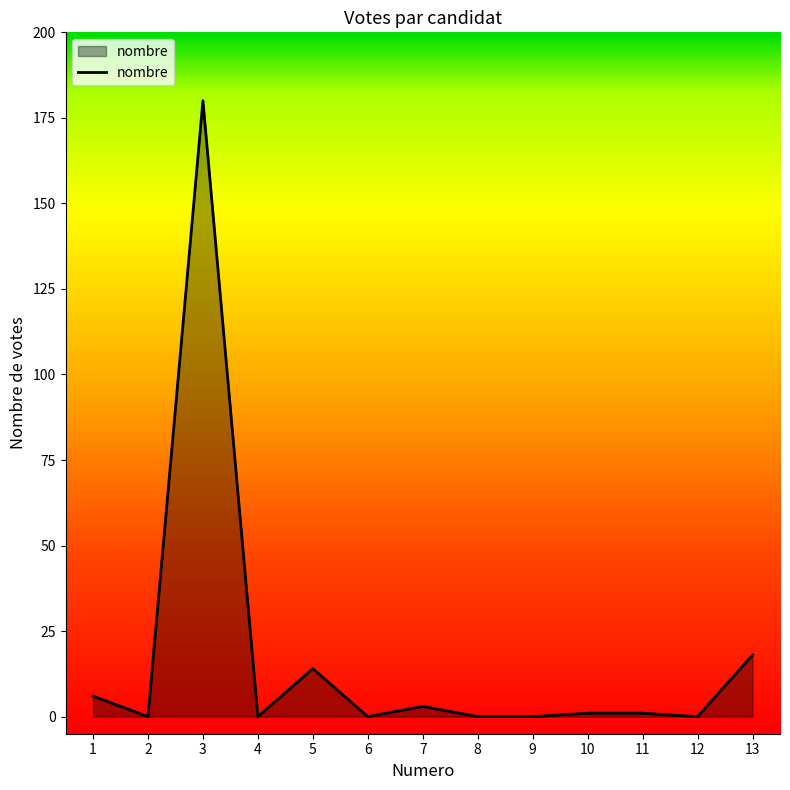

What is the change in value from 6 to 11?

+1